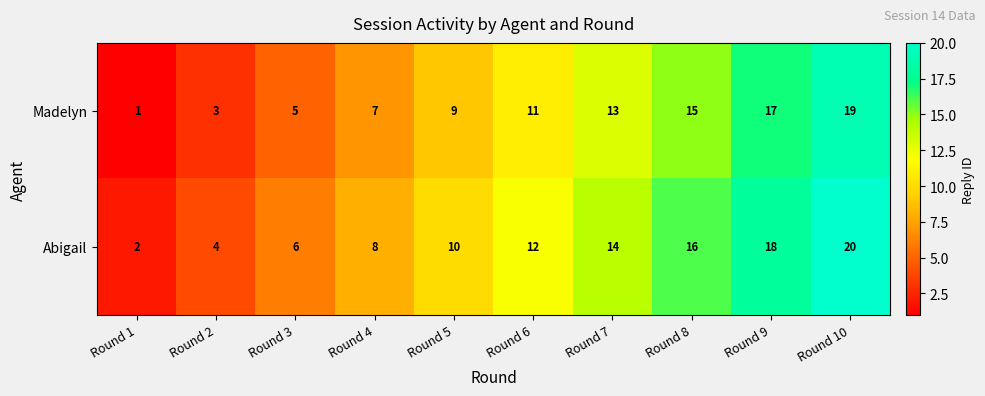

Rank the series by their maximum value, from lowest to highest.

Madelyn, Abigail